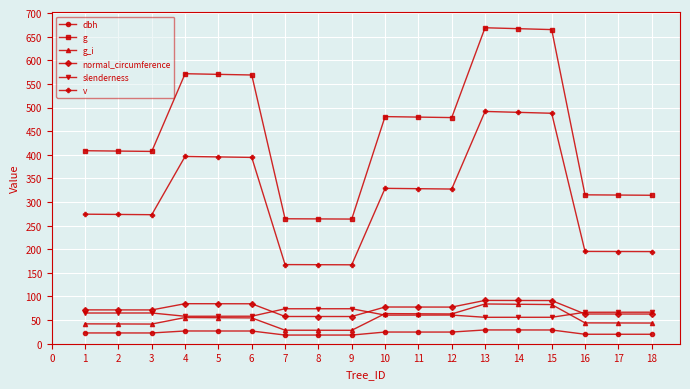

The value of g at 13 is 1058.9. True or false?

False